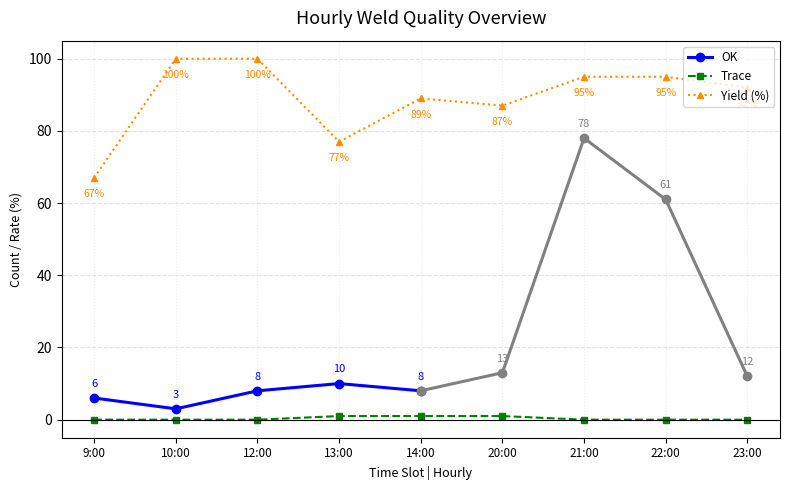

True or false: Yield has a value of 147 at 20:00.

False